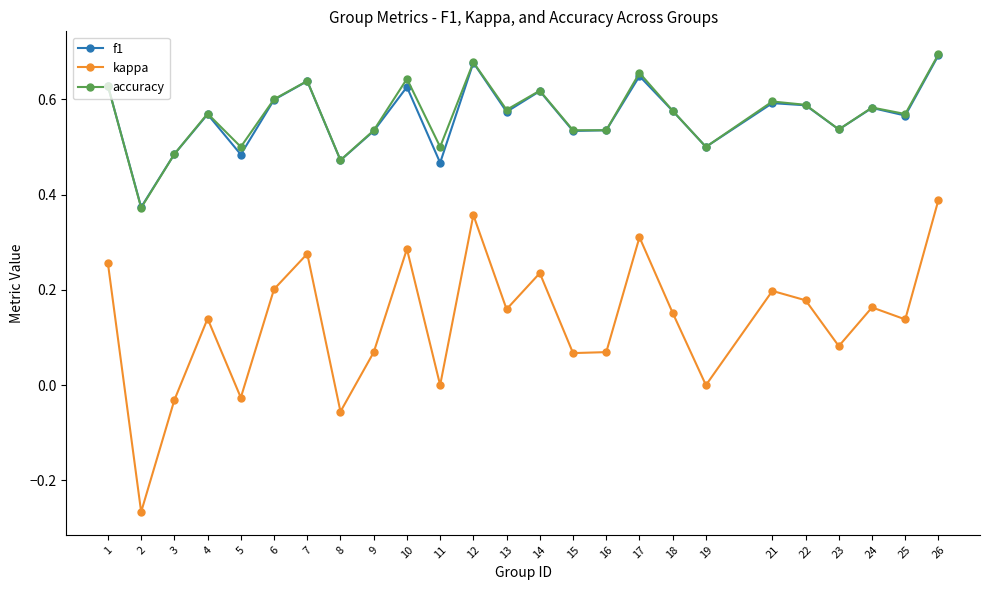

True or false: f1 and kappa intersect in this chart.

False